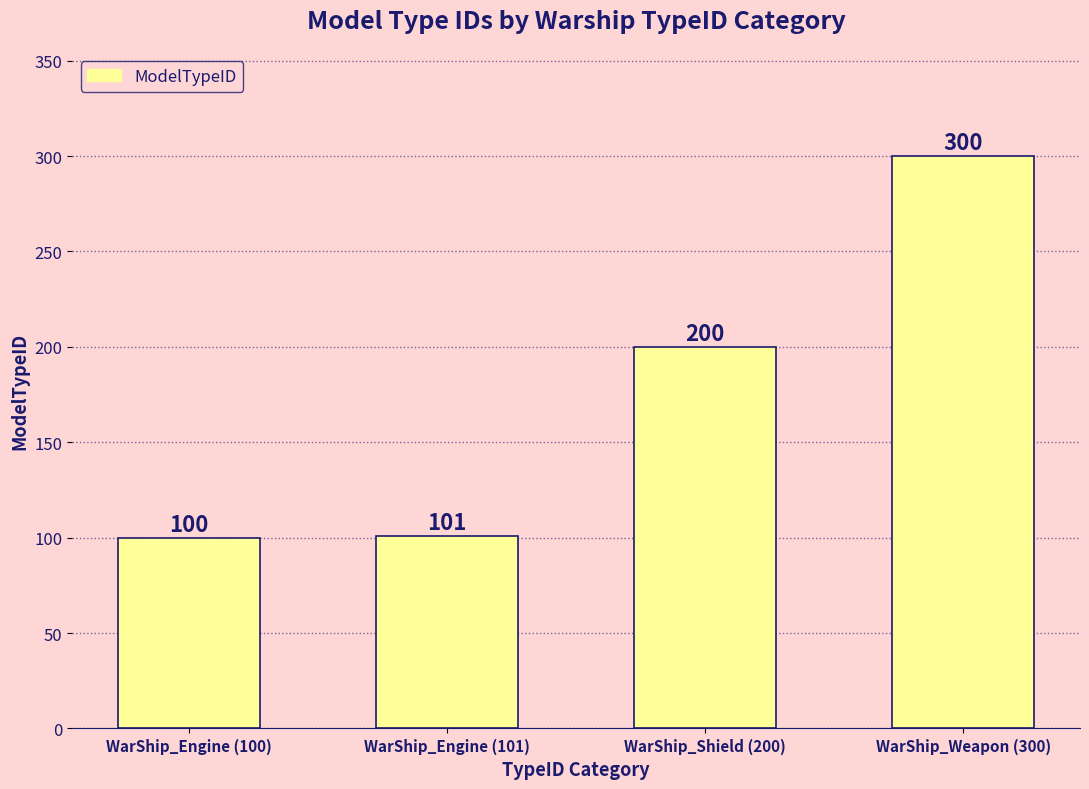

What is the difference between the maximum and minimum values?

200